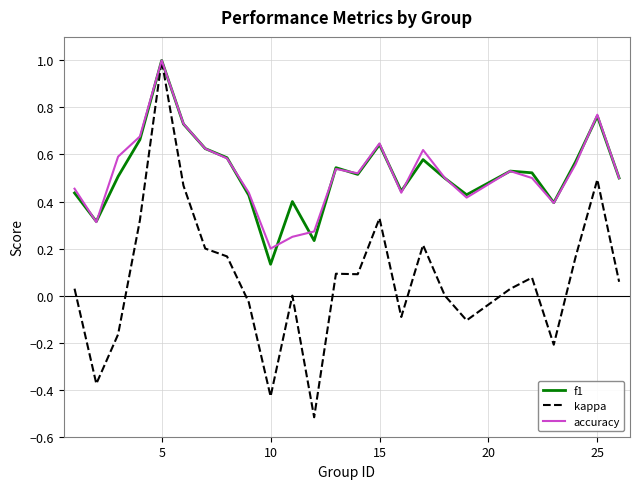

What is the greatest value displayed?

1.0